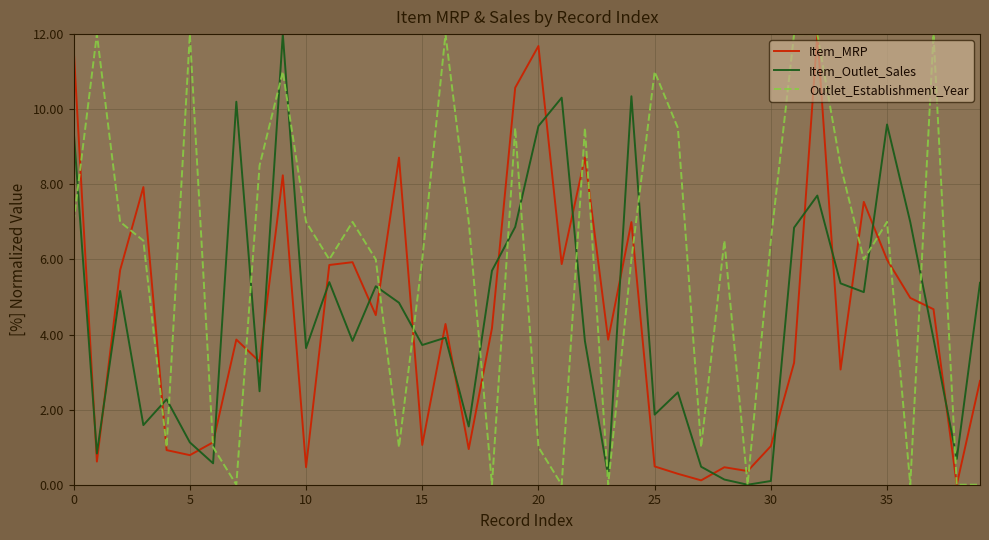

After their last crossing, which series has the higher values: Item_Outlet_Sales or Item_MRP?

Item_Outlet_Sales